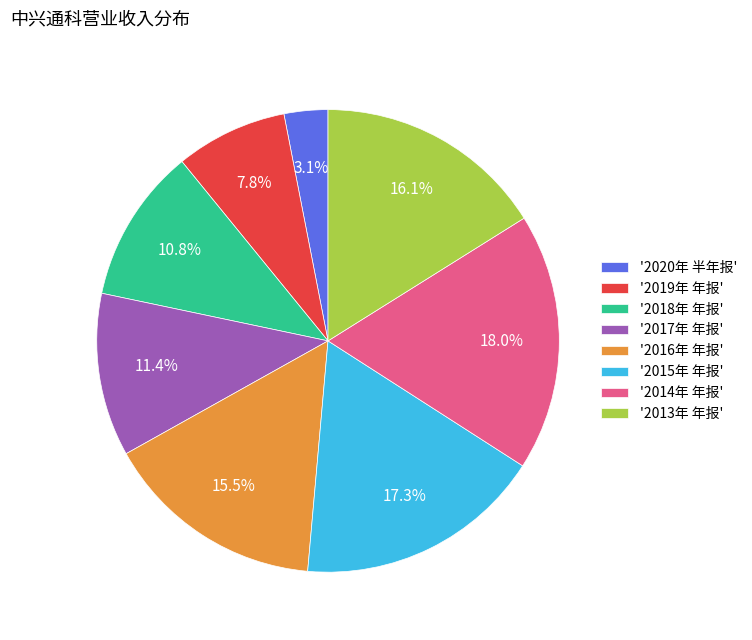

Is there any slice that represents more than half of the pie?

No